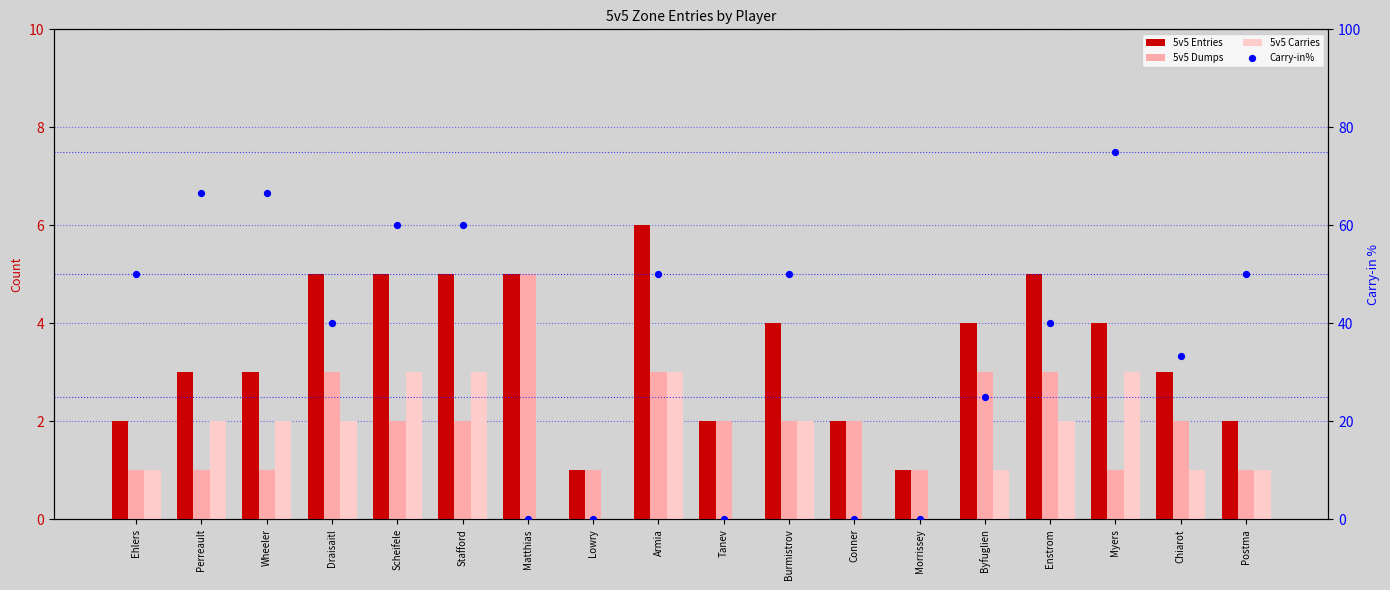

Which series reaches the minimum Y coordinate?

5v5 Carries